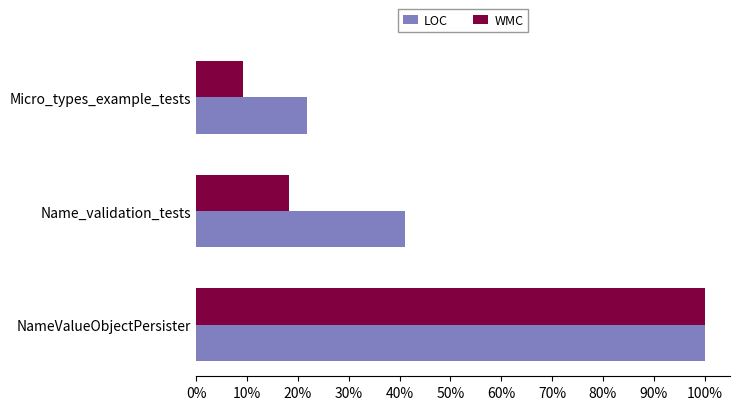

List the labels in order of WMC value, smallest first.

Micro_types_example_tests, Name_validation_tests, NameValueObjectPersister